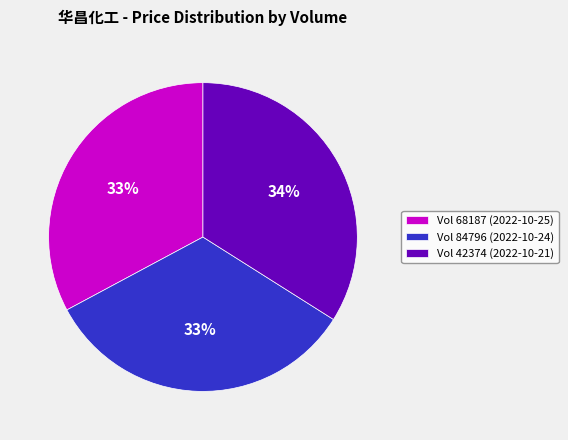

Does any single category account for the majority?

No